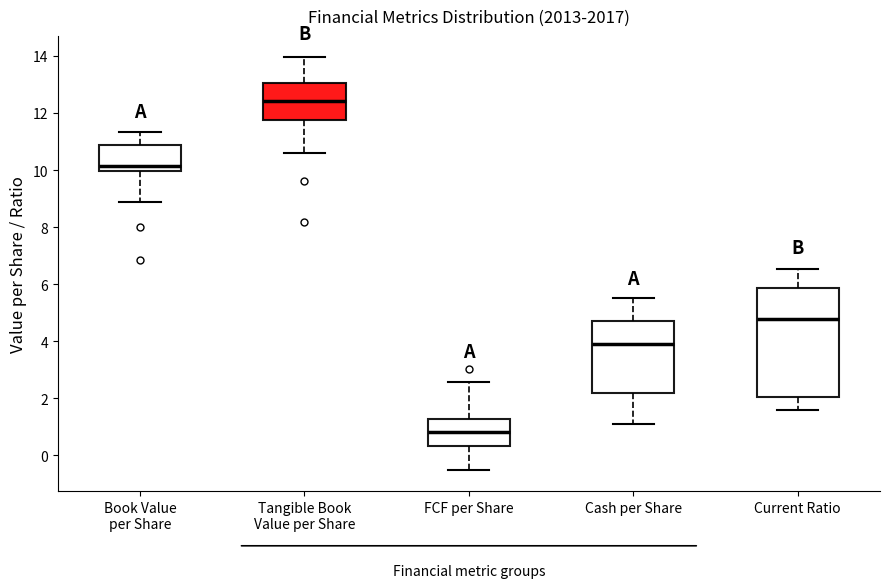

Which box is the tallest, from its lower edge to its upper edge?

Current Ratio